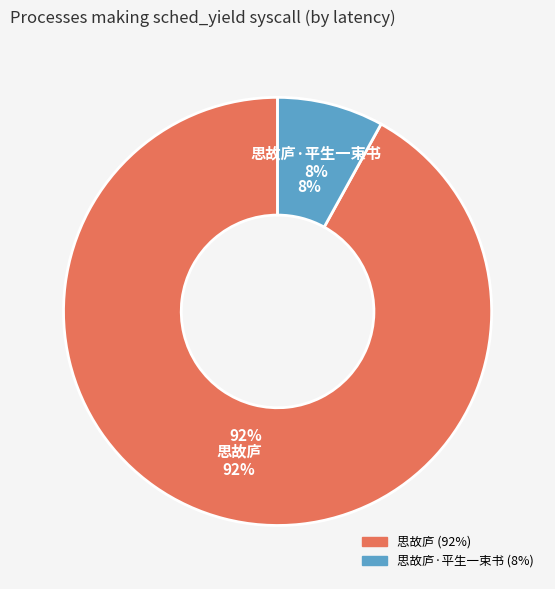

Does 思故庐·平生一束书 account for over 50% of the chart?

No